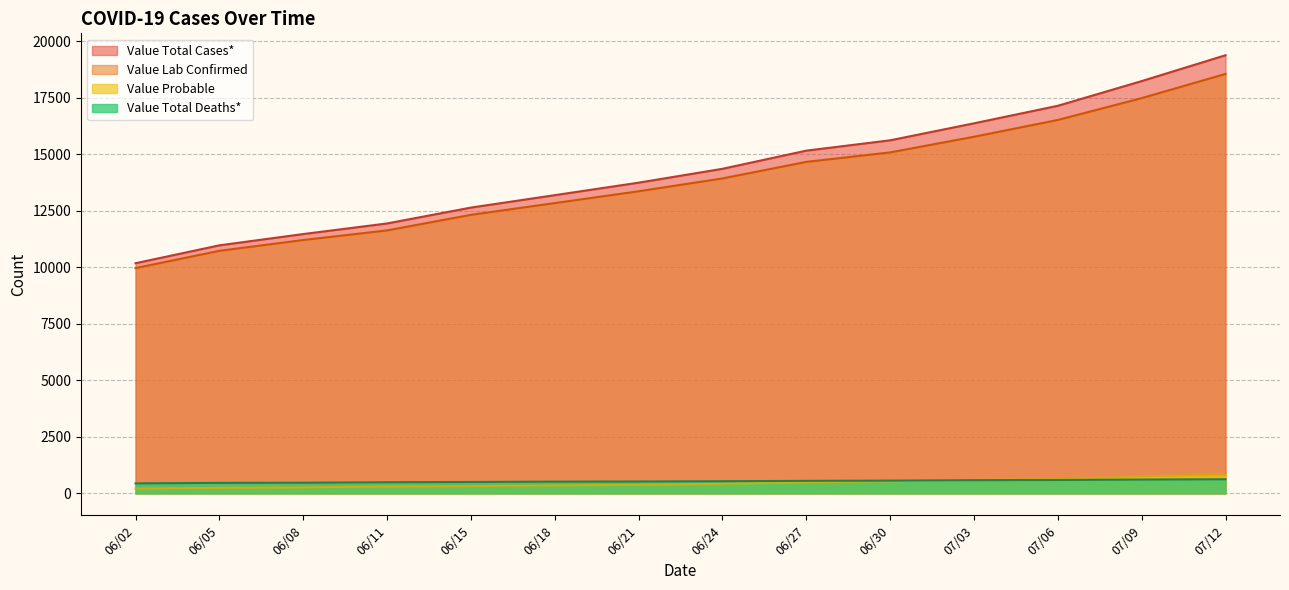

What is the spread (max minus min) of values at 07/09?

17633